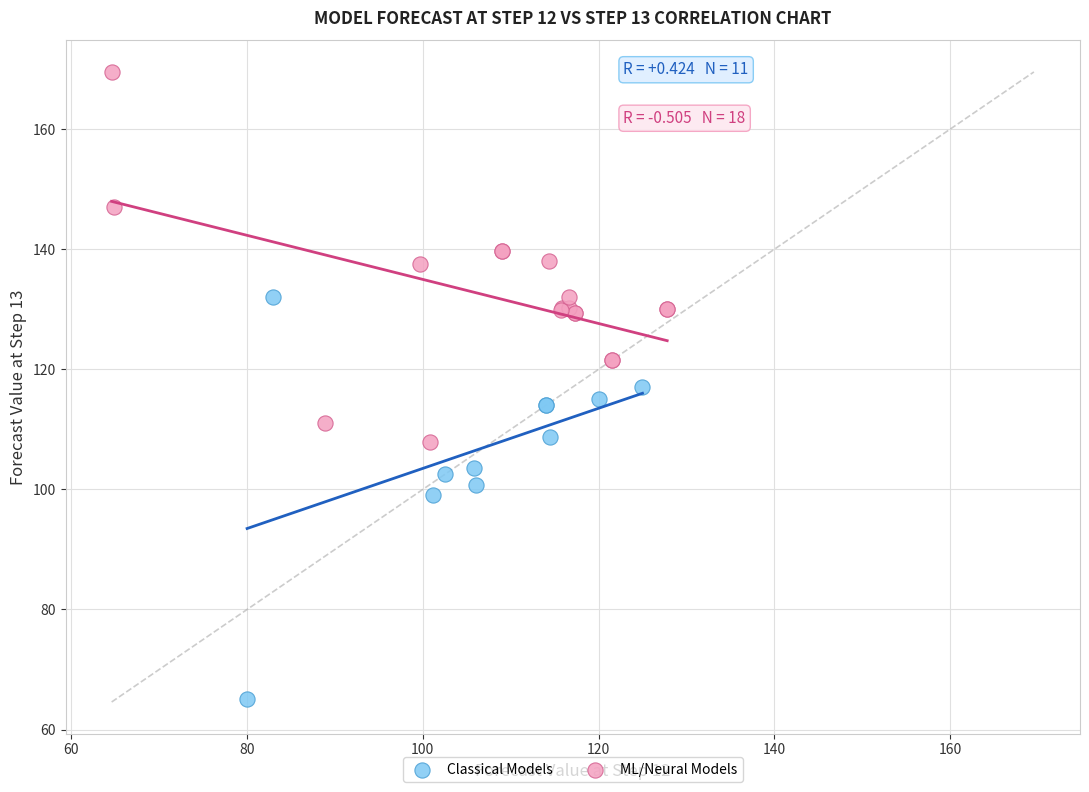

Which series contains the lowest Y value?

Classical Models